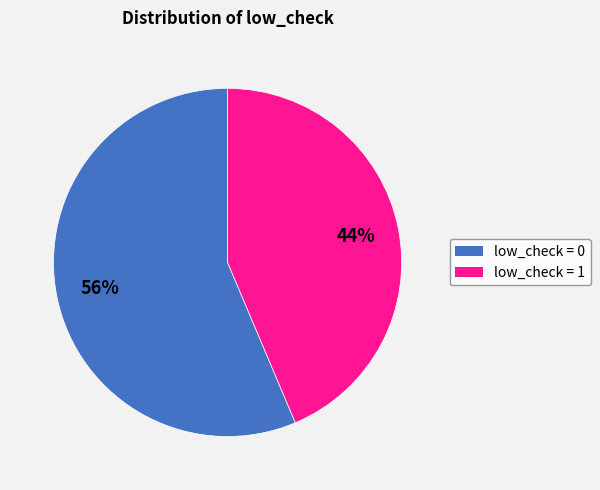

To the nearest percent, what is the average slice percentage?

50%